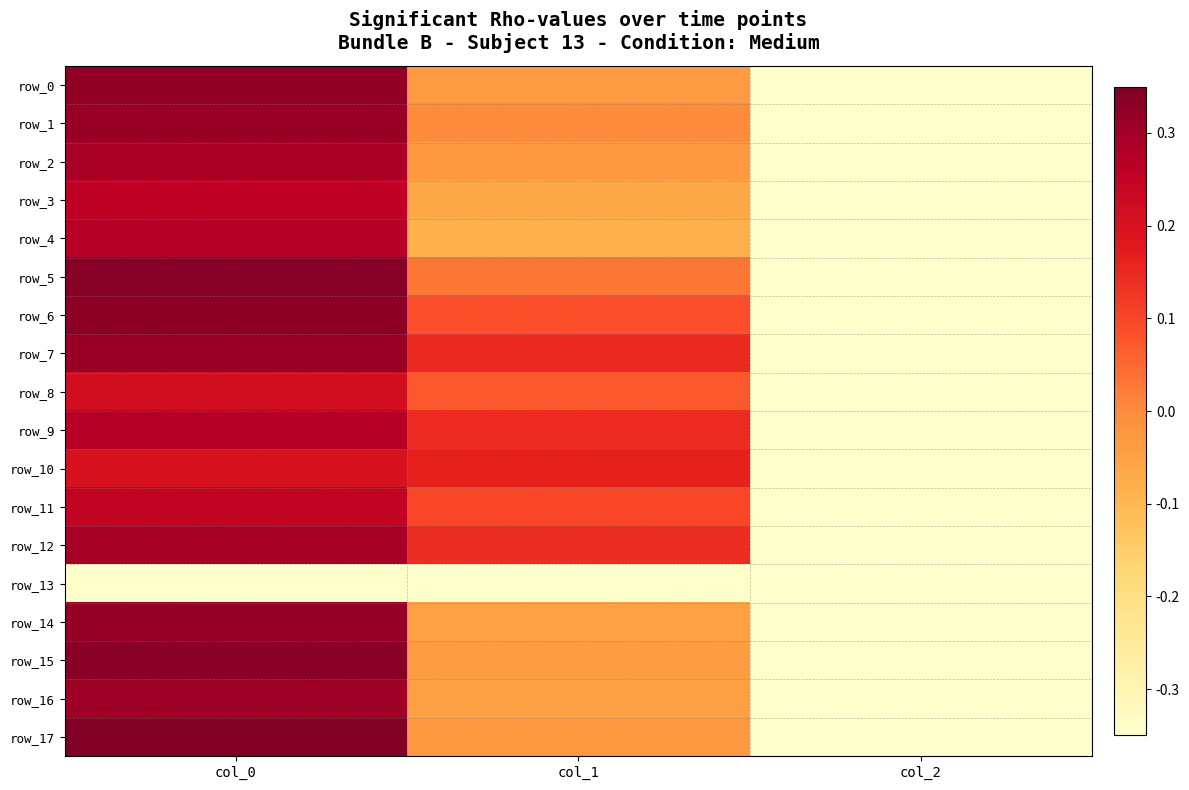

Read the row_11 value at col_2.

-0.3